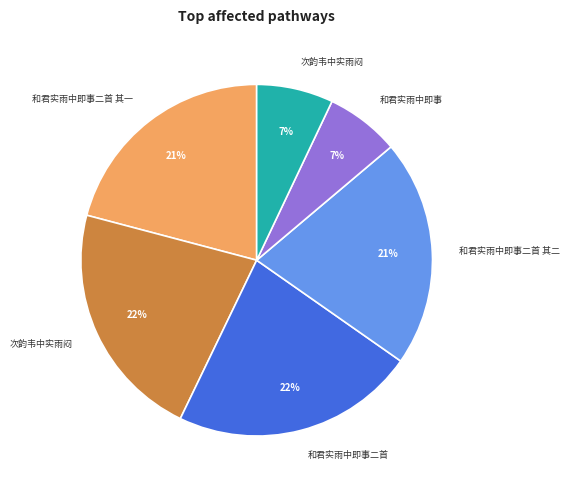

To the nearest percent, what is the average slice percentage?

17%